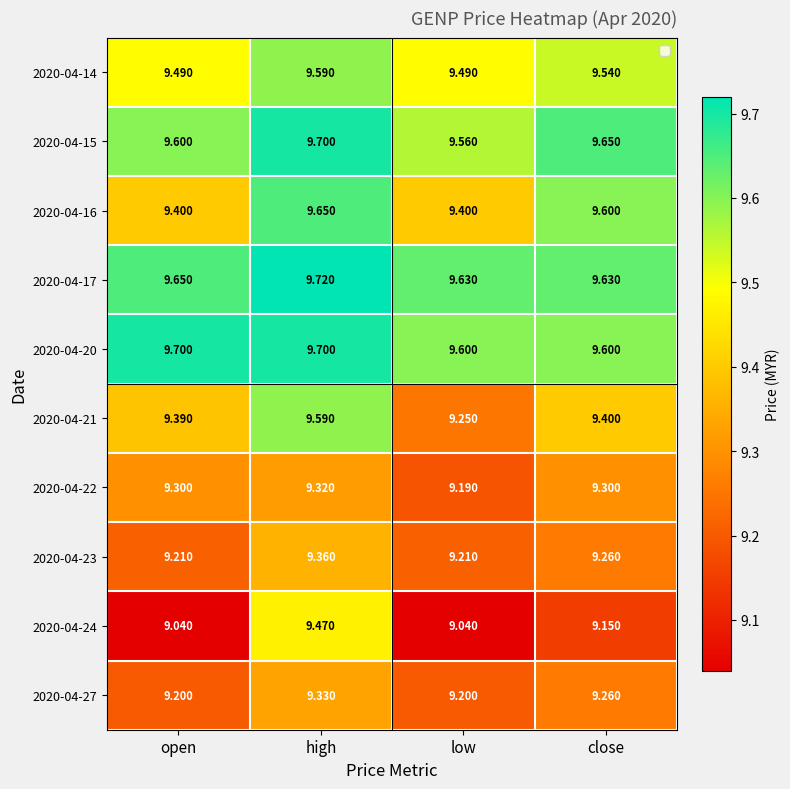

Is the value of 2020-04-16 at low greater than the value of 2020-04-17 at open?

No